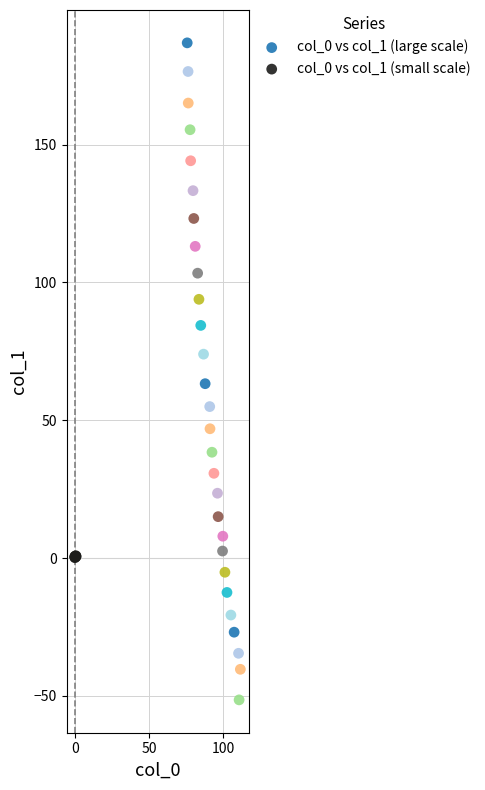

Which series contains the lowest Y value?

col_0 vs col_1 (large scale)